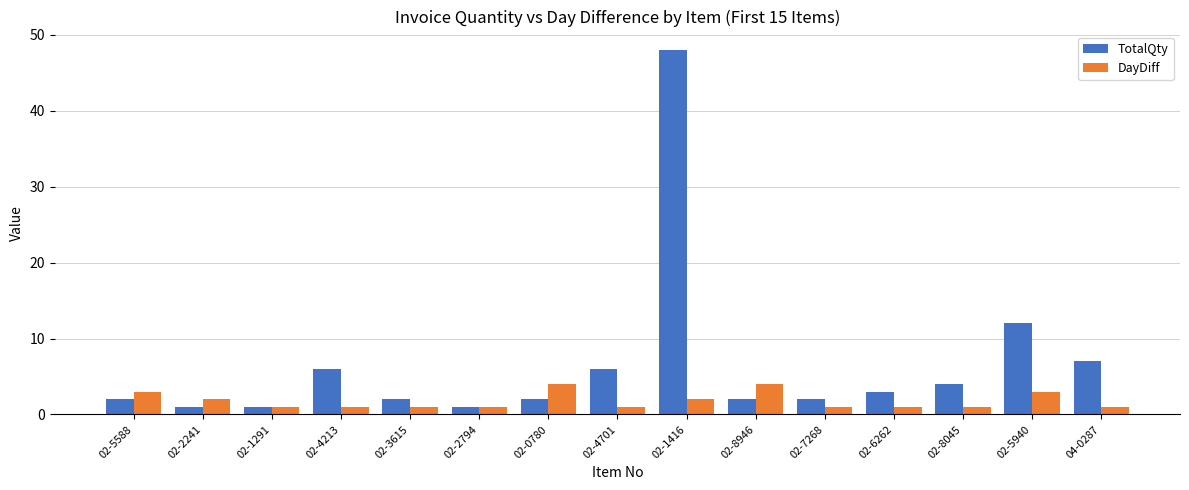

What is the difference between the maximum and second lowest values in the TotalQty series?

47